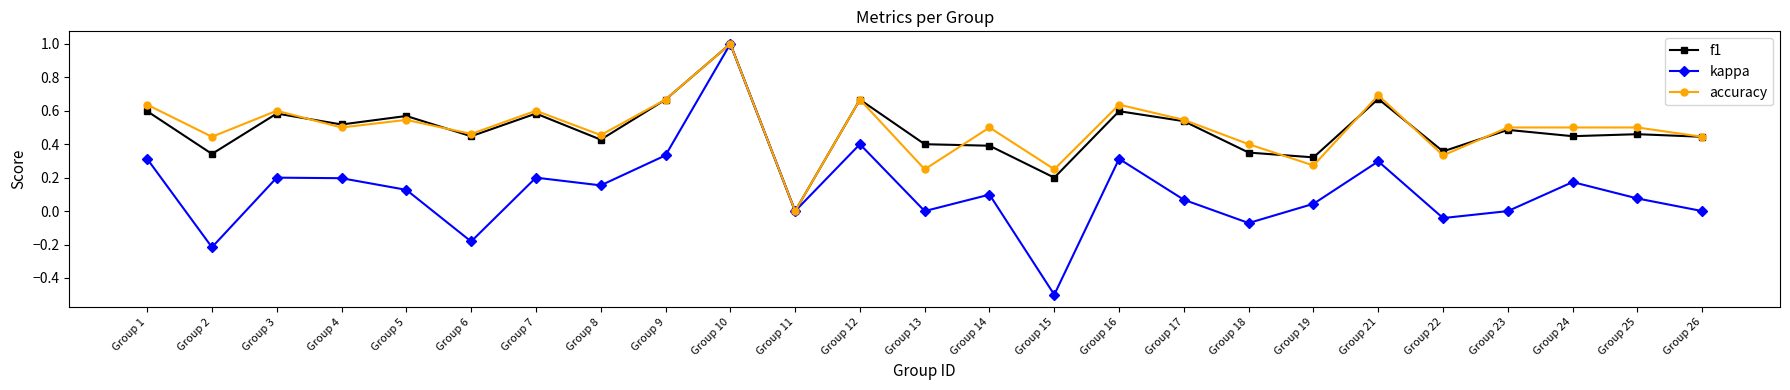

Which series has the widest spread of values?

kappa